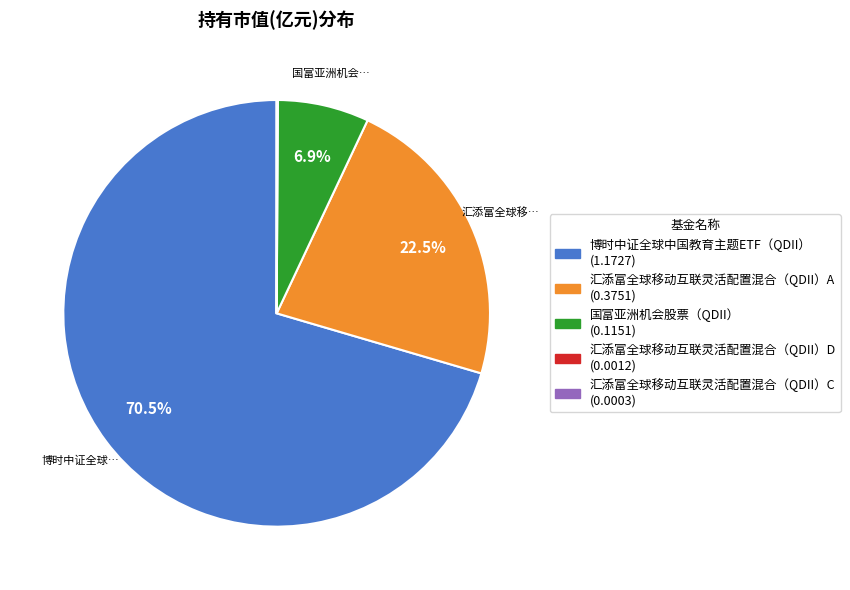

Which category has the biggest portion of the pie?

博时中证全球中国教育主题ETF（QDII）